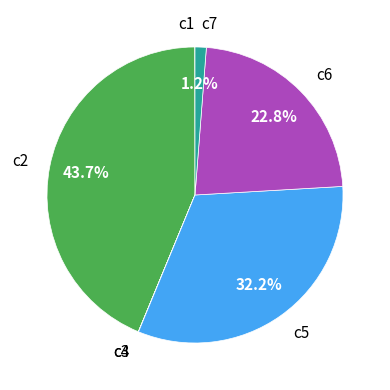

Is c7 the majority of the pie?

No